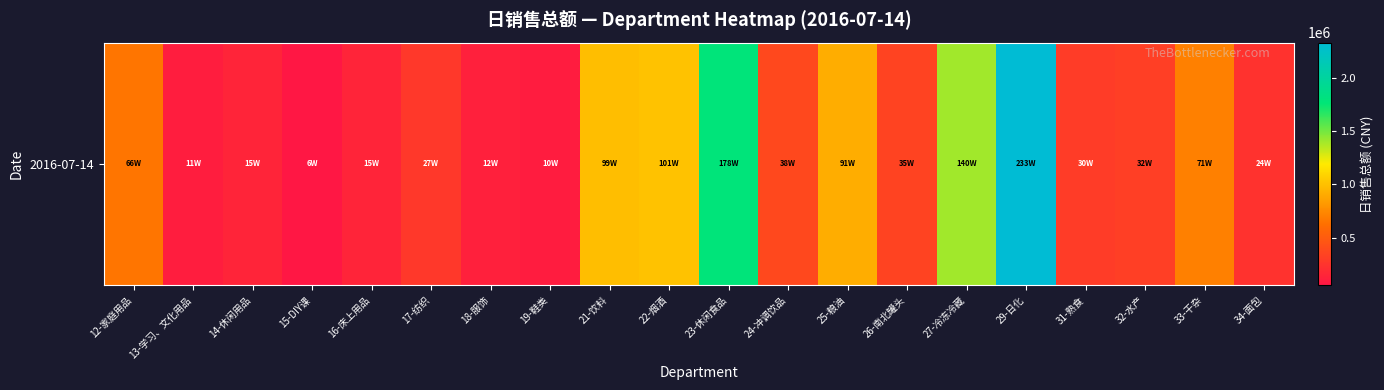

What is the sum of the values at 25-粮油 and 23-休闲食品?

2691958.1